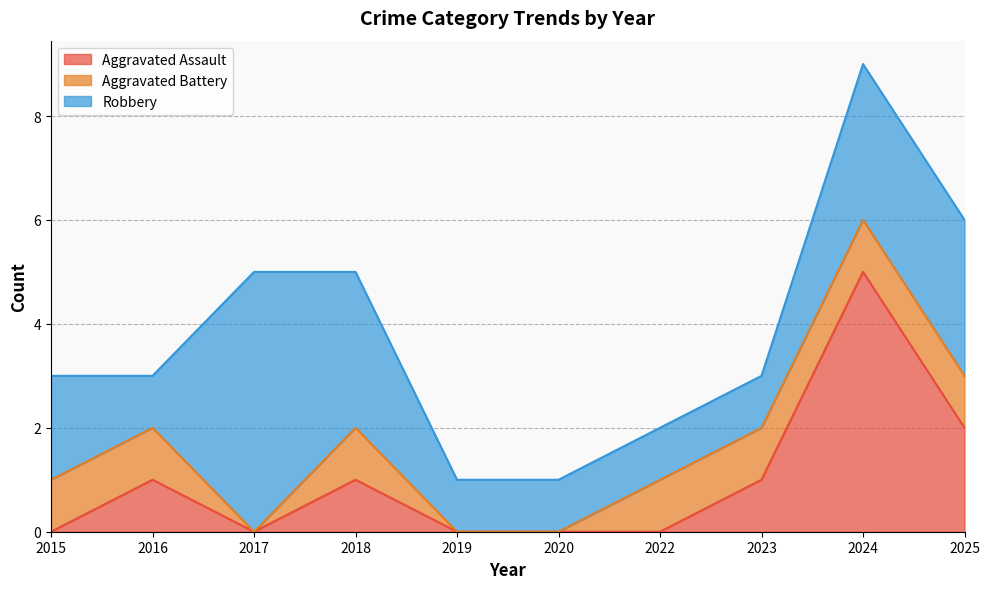

List the labels in order of Robbery value, smallest first.

2016, 2019, 2020, 2022, 2023, 2015, 2018, 2024, 2025, 2017